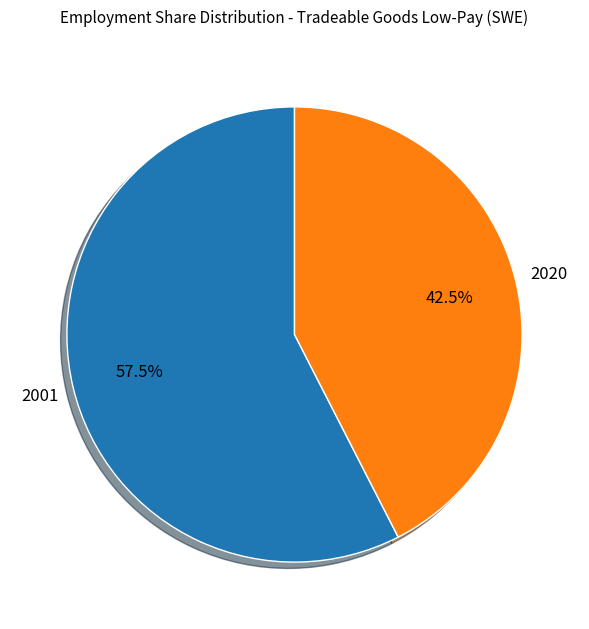

Is there a majority slice in this chart?

Yes